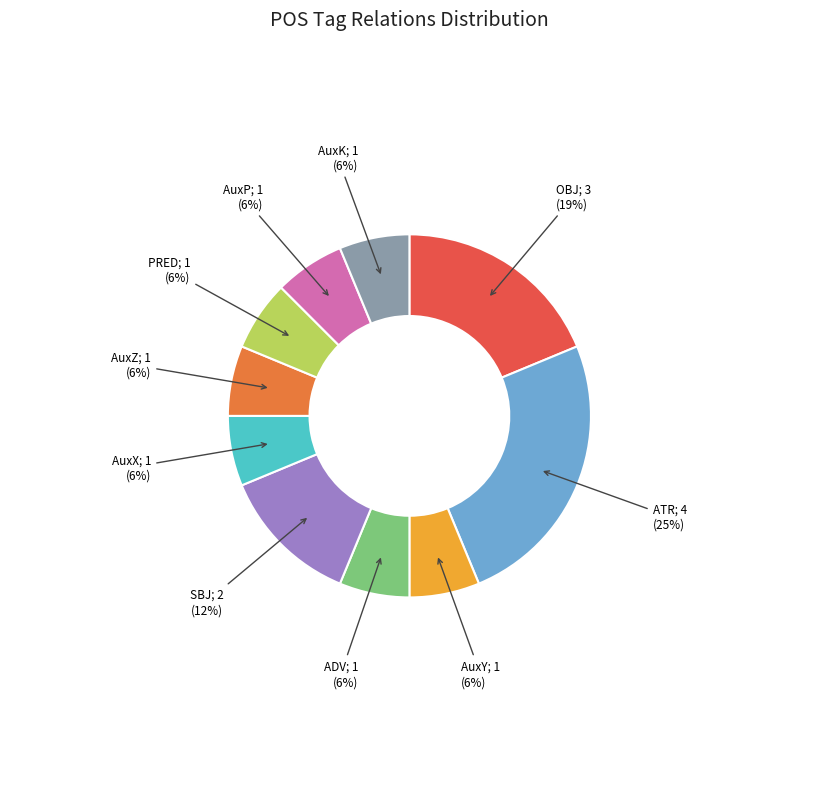

To the nearest percent, what is the difference between the largest and smallest slice percentages?

19%